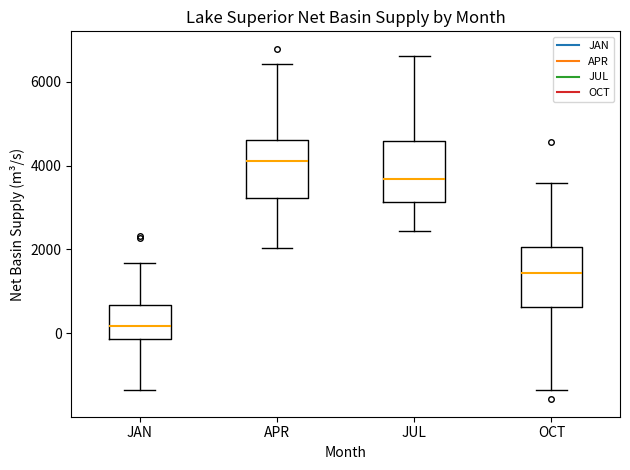

Where does the median line of the box for OCT sit on the y-axis? The values are not printed on the chart, so give them approximately, as read against the axis.

1400